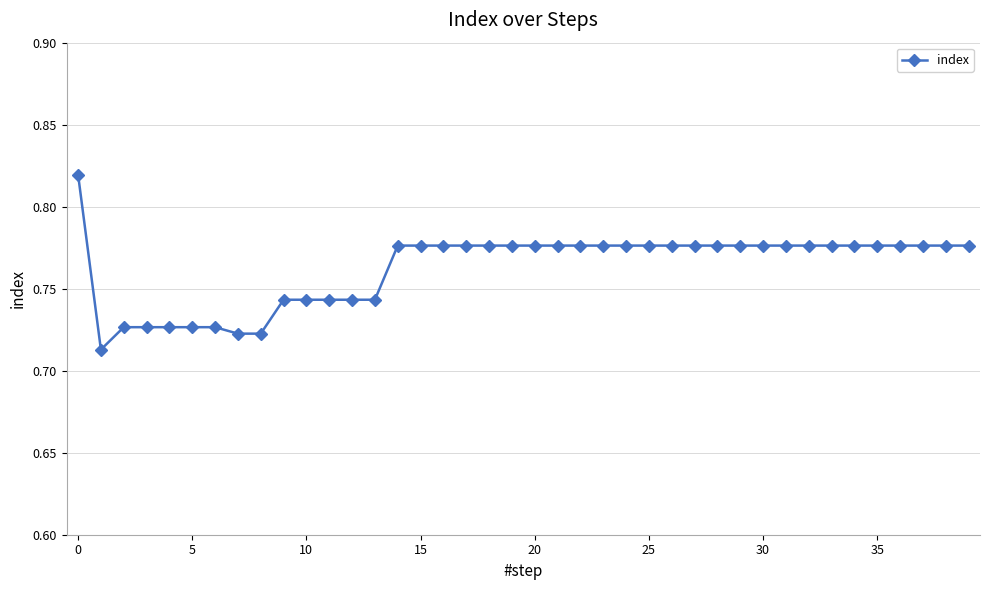

What is the sum of all values?

30.5